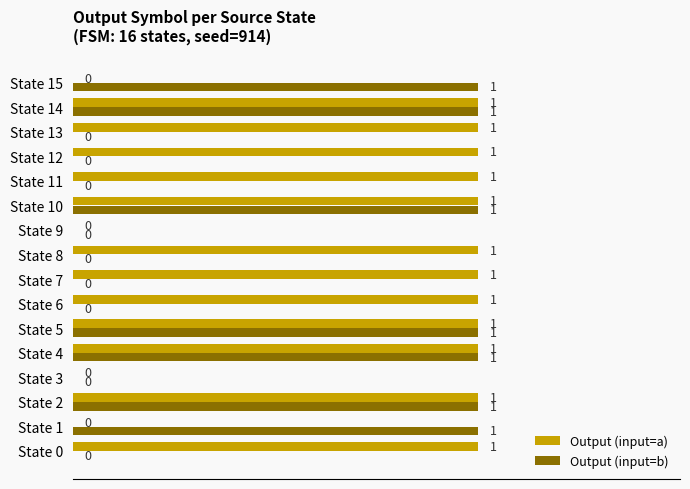

How many Output (input=a) values are between 1 and 2?

12